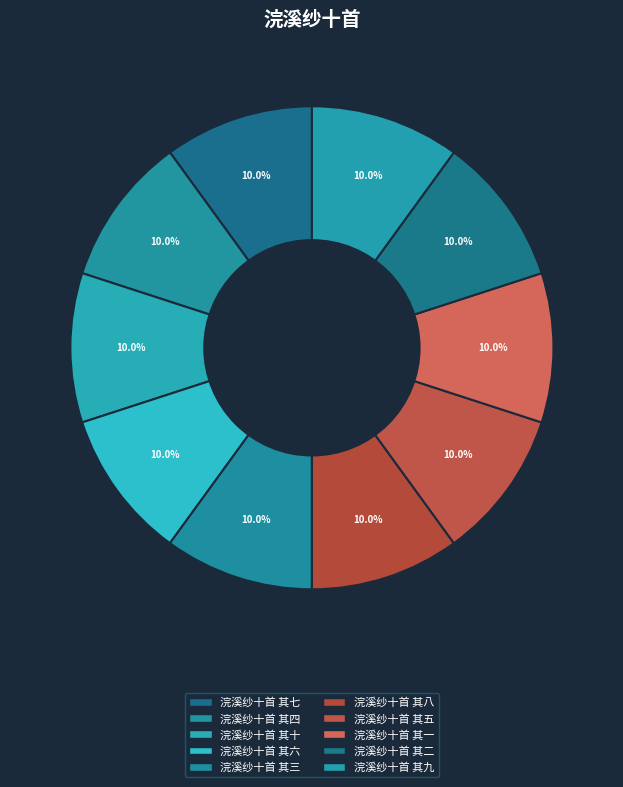

Which category has the smallest portion of the pie?

浣溪纱十首 其一